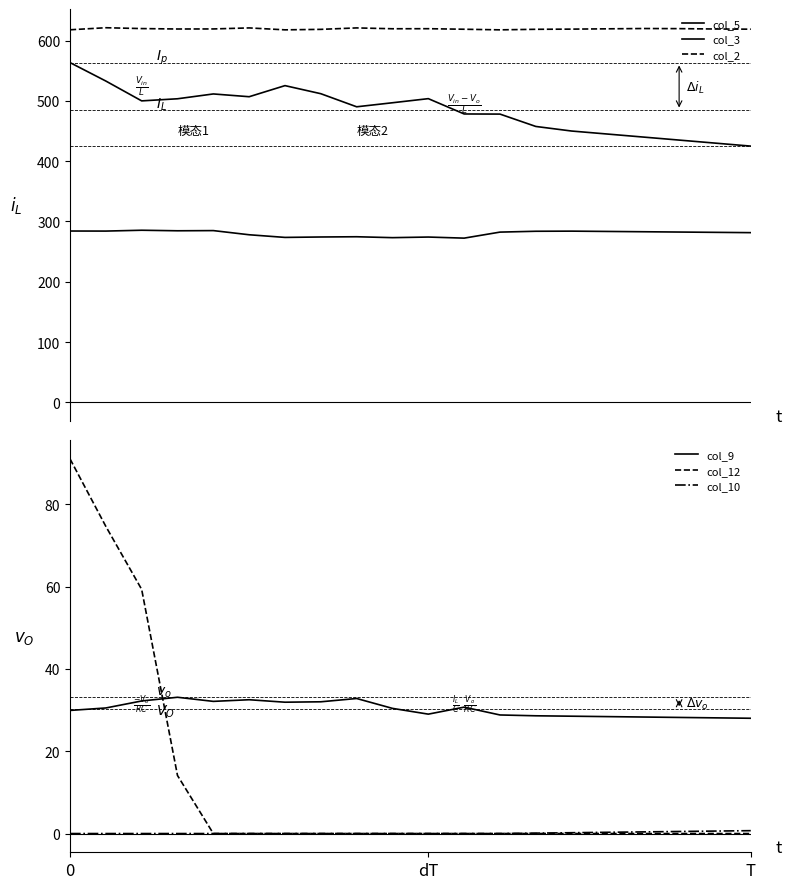

What is the difference between the col_5 values at 14 and 16?

10.0